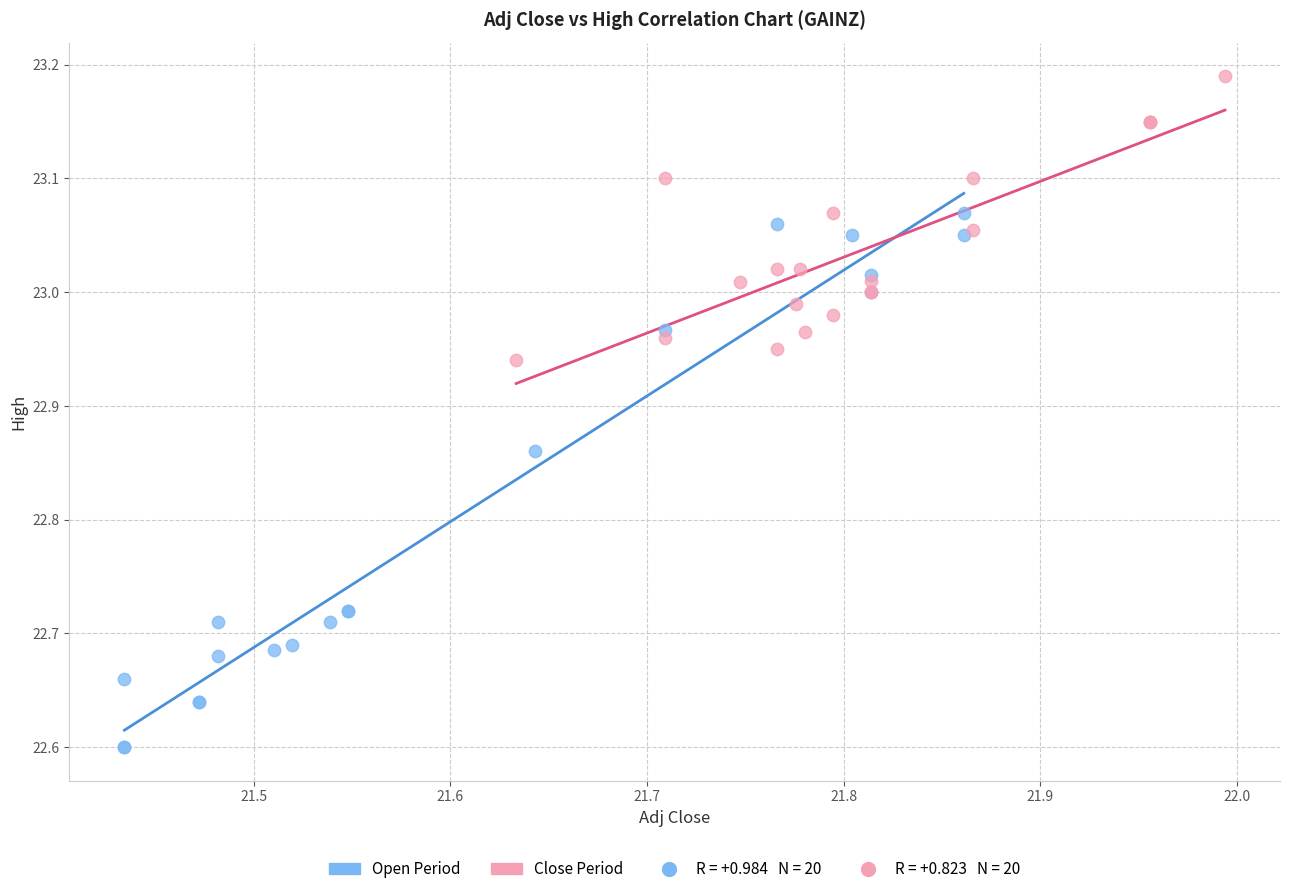

Which series reaches the maximum Y coordinate?

Close Period